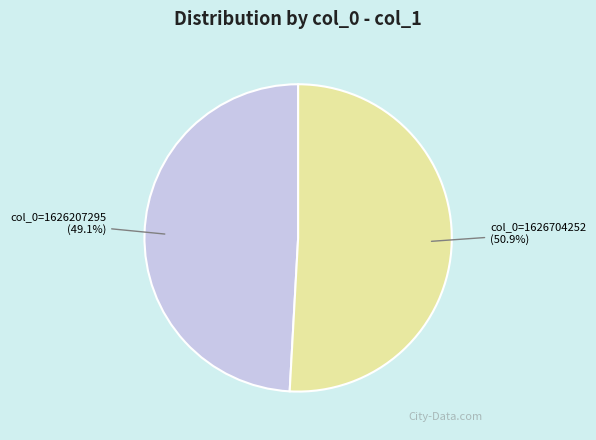

To the nearest percent, what is the combined percentage of col_0=1626207295 and col_0=1626704252?

100%